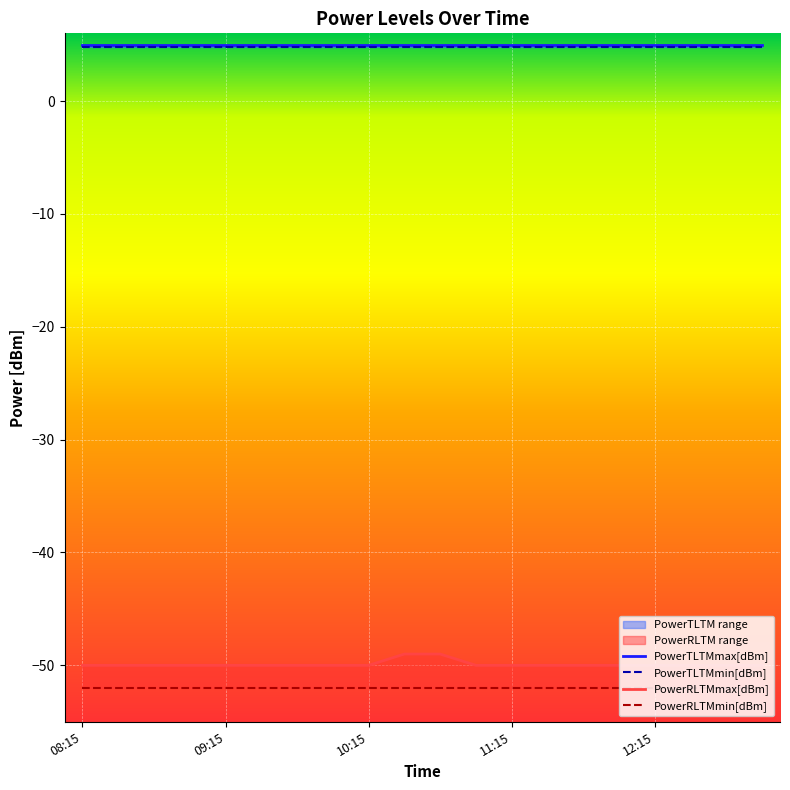

What is the sum of the PowerTLTMmax[dBm] values at 08:45 and 11:00?

10.0